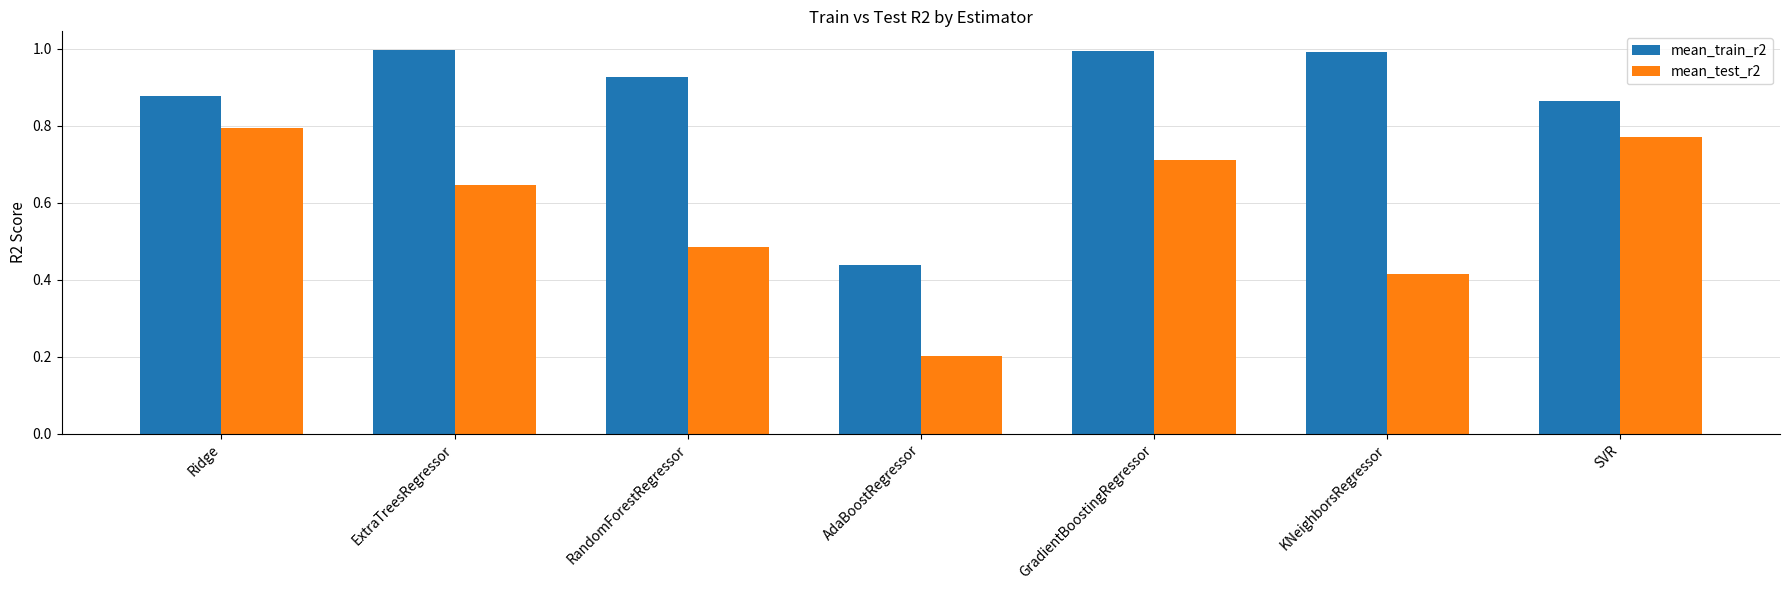

Which series has the largest range (max minus min)?

mean_test_r2